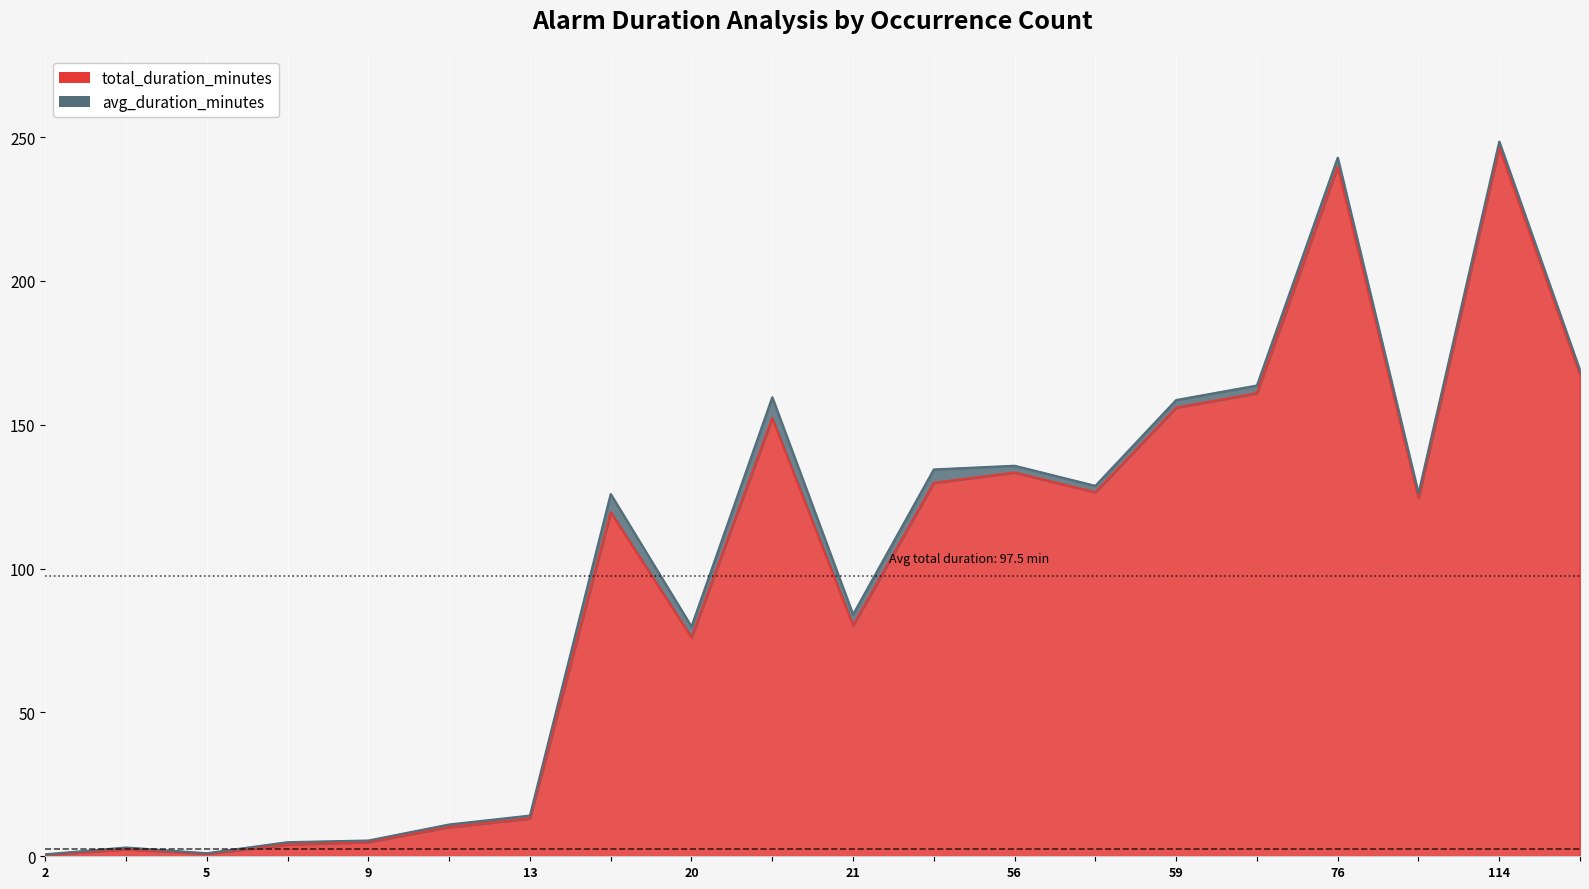

Is the value of x at 4 greater than the value of avg_duration_minutes at 16?

Yes